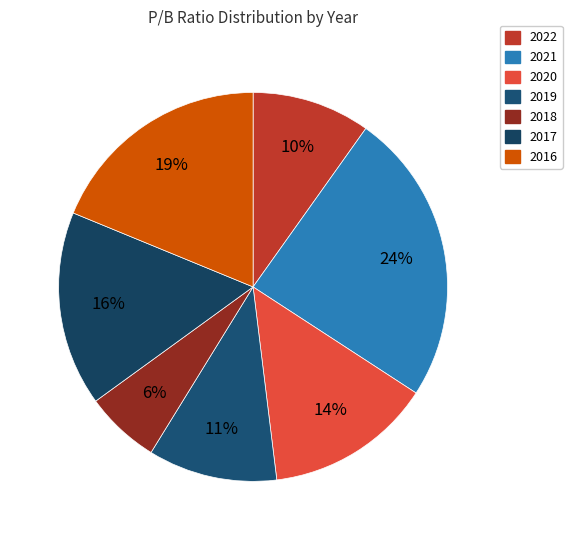

Does any single category account for the majority?

No